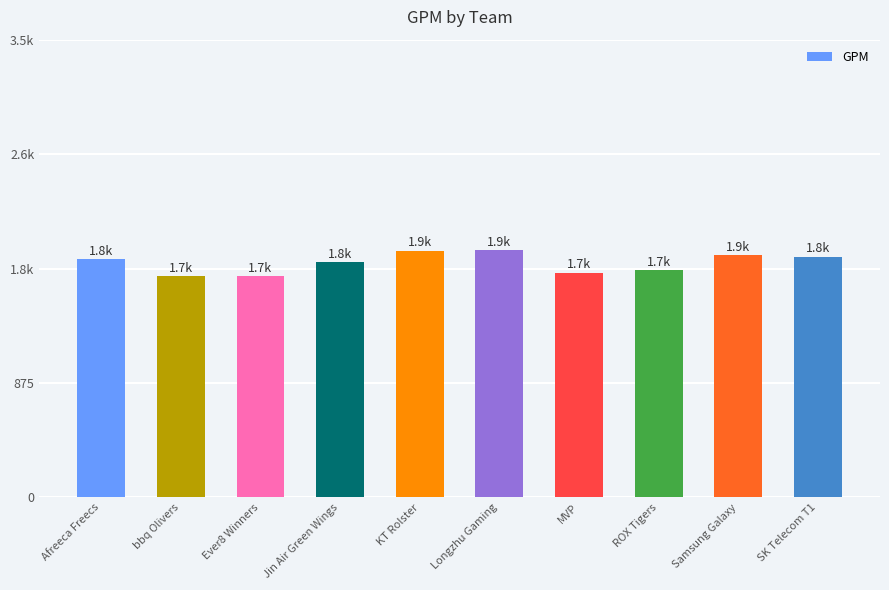

What is the change in value from bbq Olivers to Longzhu Gaming?

+195